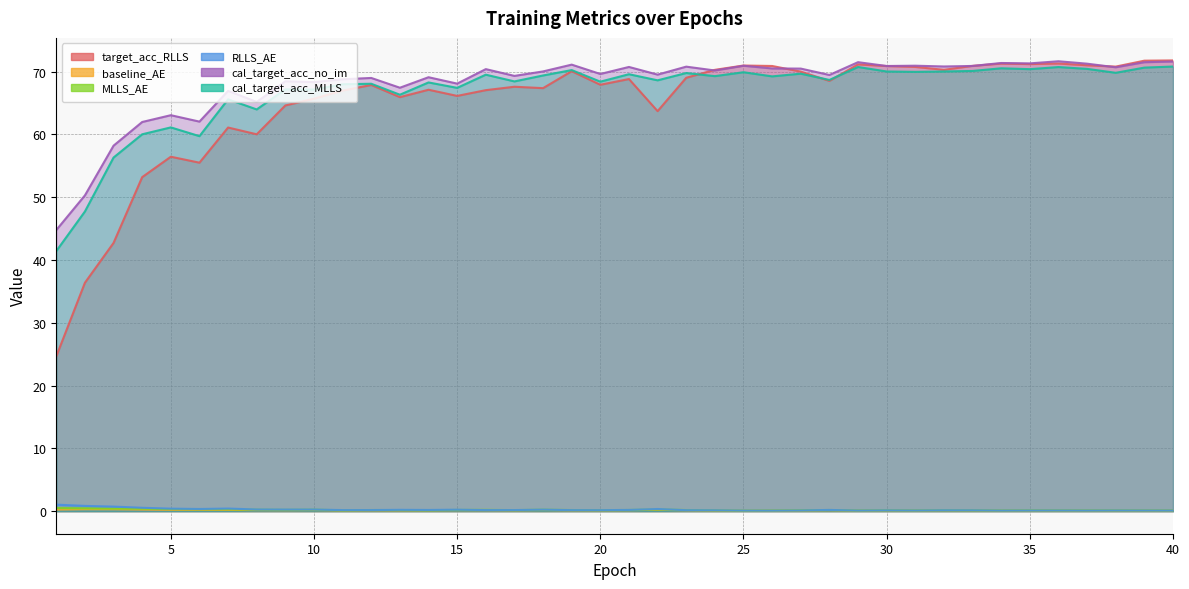

What is the spread (max minus min) of values at 13?

67.3